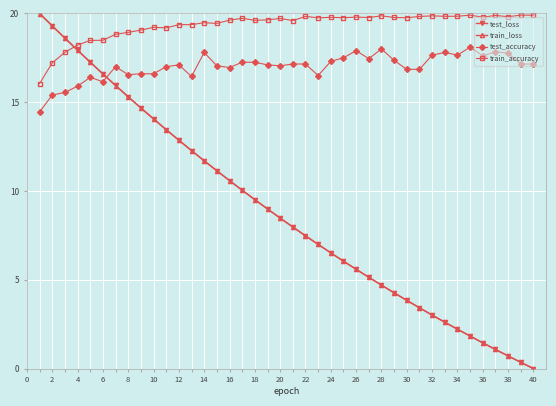

How many times do test_accuracy and train_loss cross each other?

1